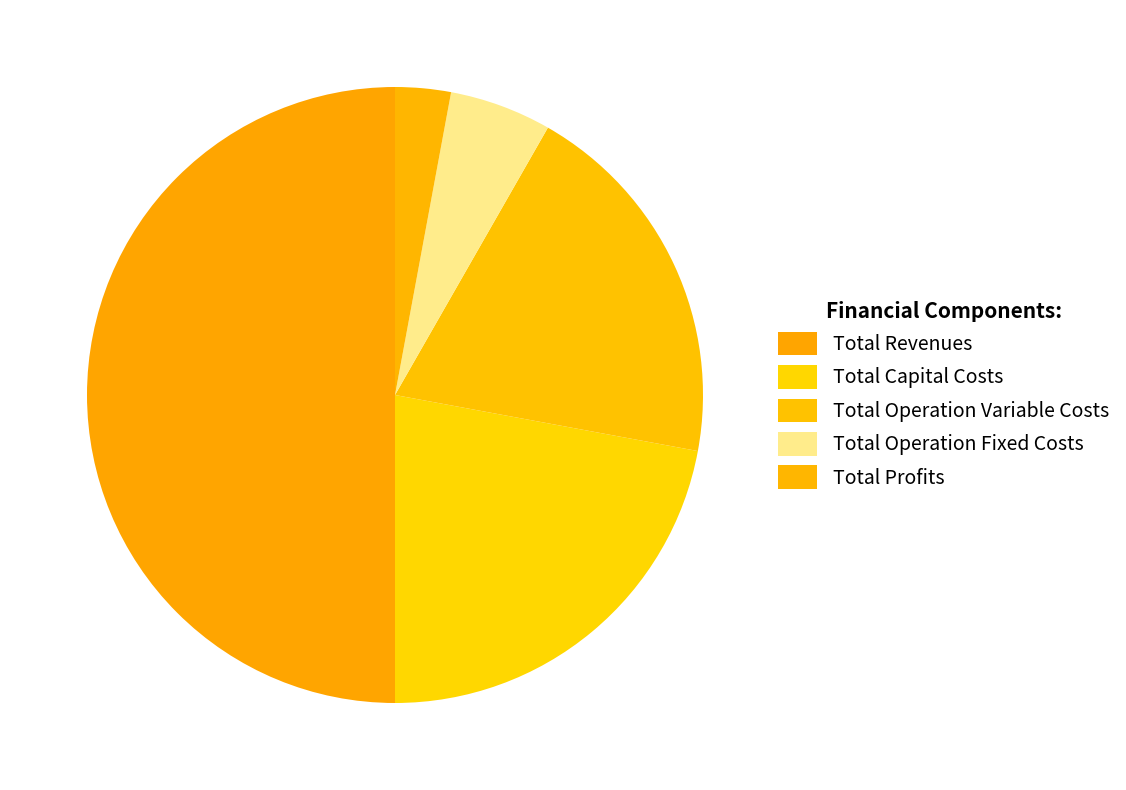

What portion of the pie excludes Total Capital Costs?

77.9%